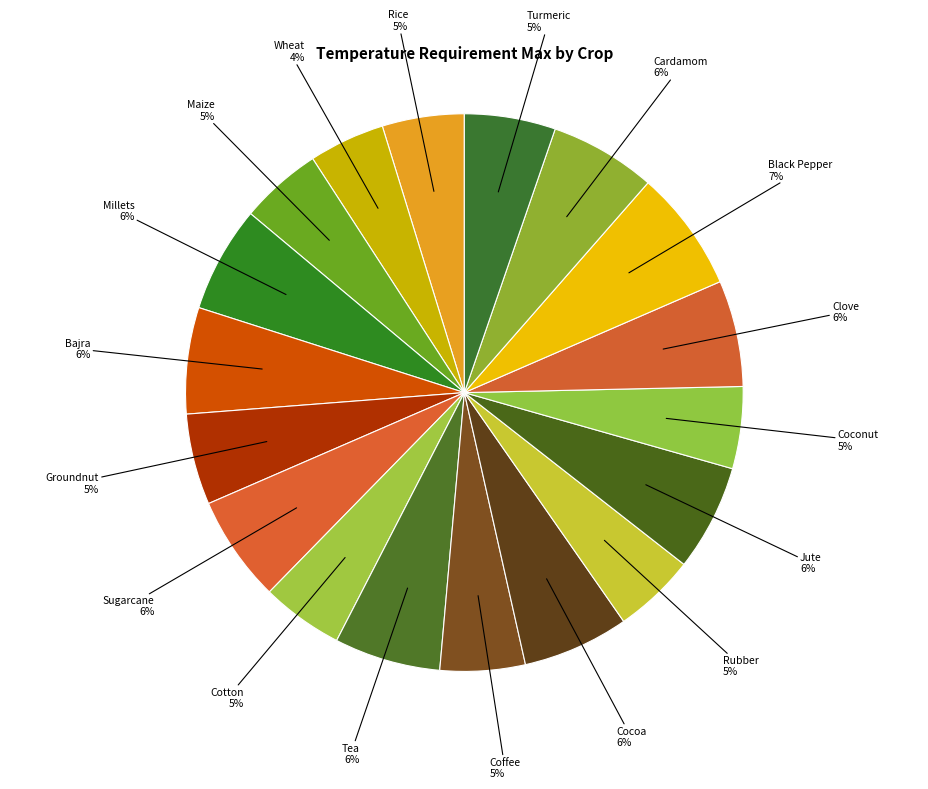

Is it true that Clove is 1% of the pie?

False